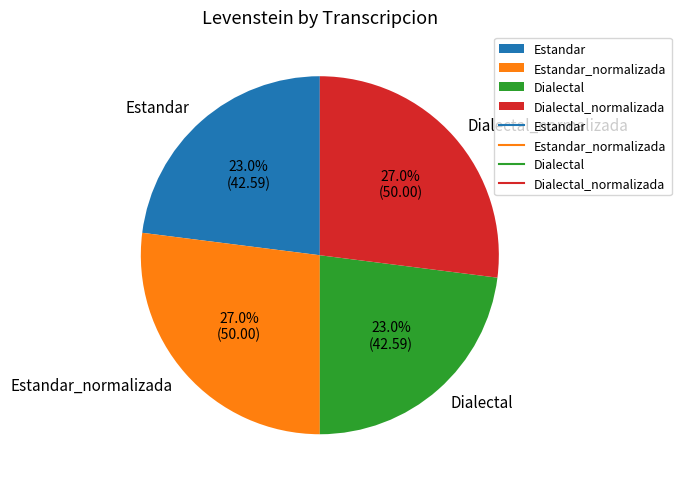

Combined, what portion of the pie is Dialectal and Estandar?

46.0%